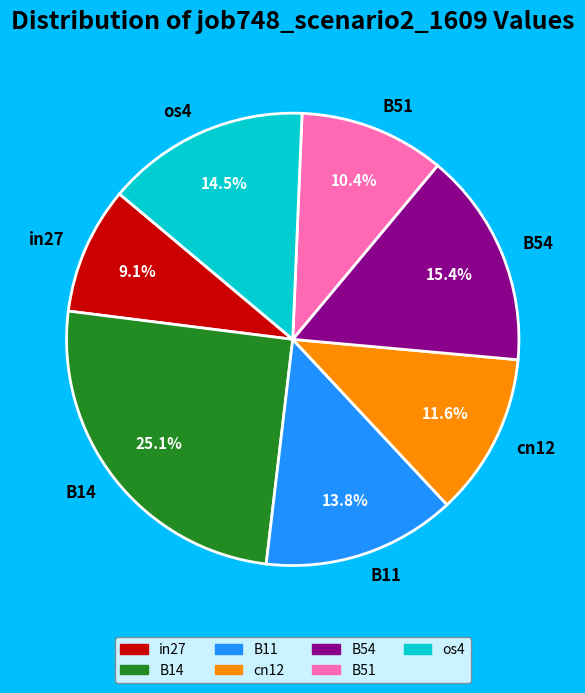

The B14 slice represents 25% of the pie. True or false?

True